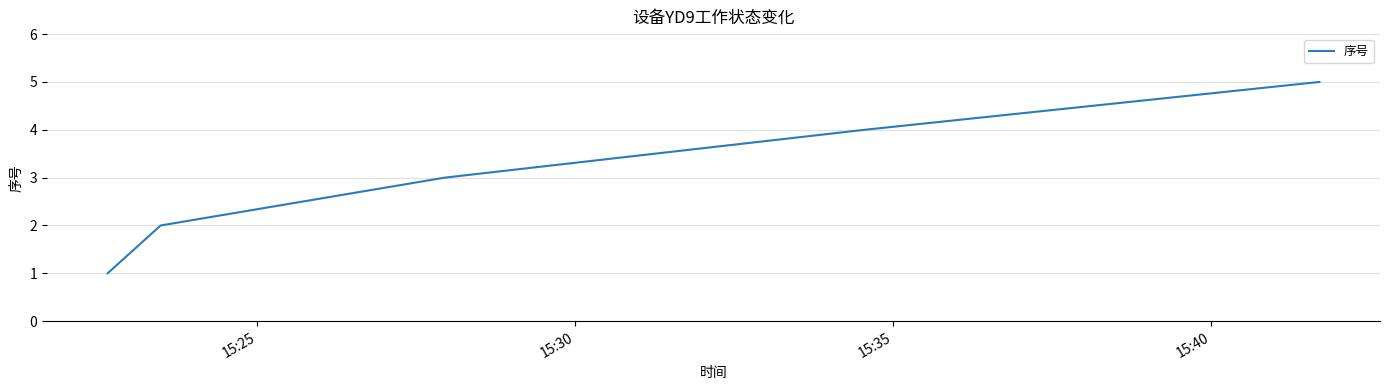

What is the greatest value displayed?

5